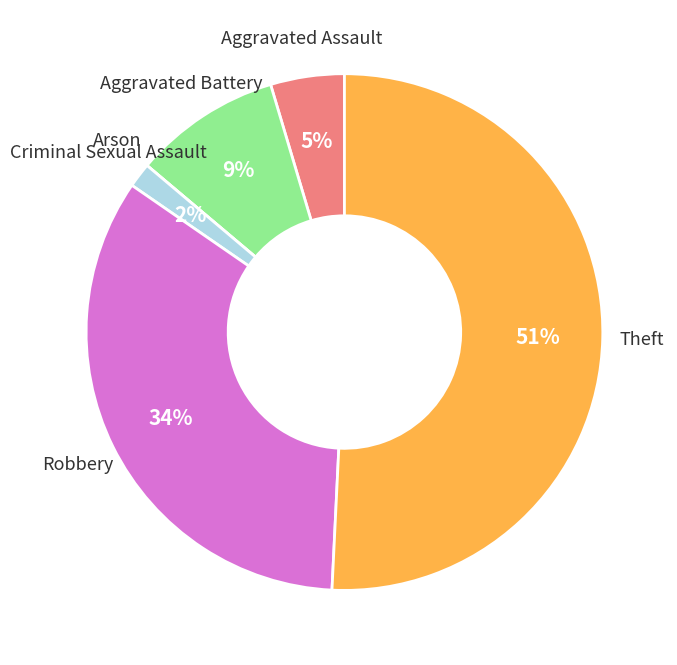

Is there any slice that represents more than half of the pie?

Yes